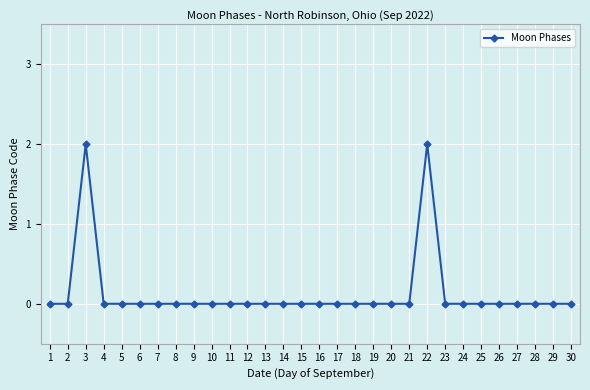

The chart shows a value of 1 at 4. True or false?

False